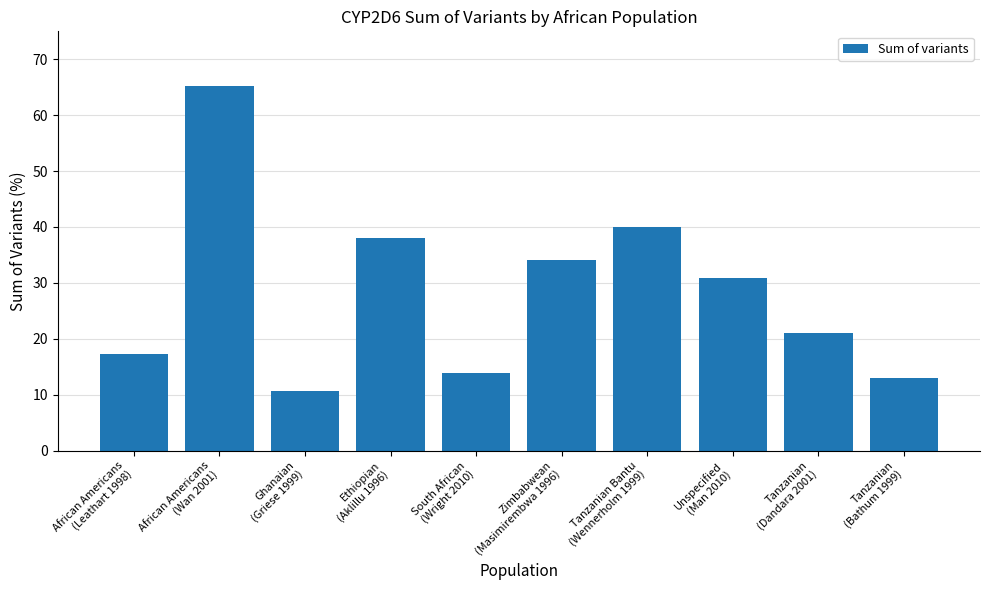

Rank the categories by value from lowest to highest.

Ghanaian
(Griese 1999), Tanzanian
(Bathum 1999), South African
(Wright 2010), African Americans
(Leathart 1998), Tanzanian
(Dandara 2001), Unspecified
(Man 2010), Zimbabwean
(Masimirembwa 1996), Ethiopian
(Aklillu 1996), Tanzanian Bantu
(Wennerholm 1999), African Americans
(Wan 2001)